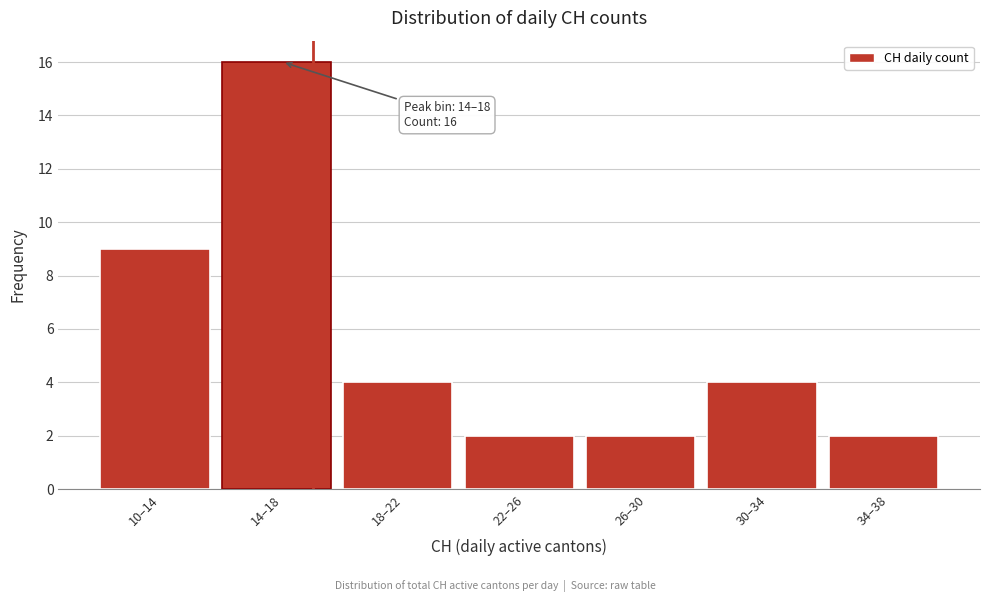

Reading left to right, list all the values displayed in this chart.

10–14=9	14–18=16	18–22=4	22–26=2	26–30=2	30–34=4	34–38=2